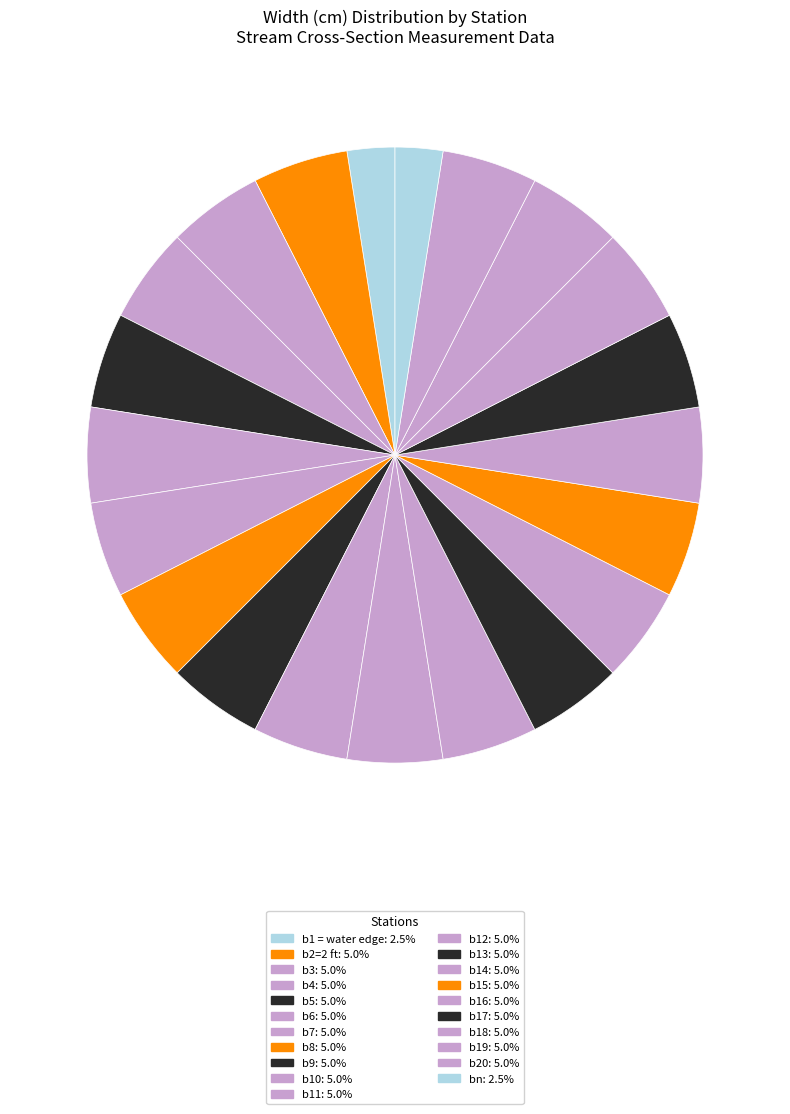

How many slices are in this pie chart?

21